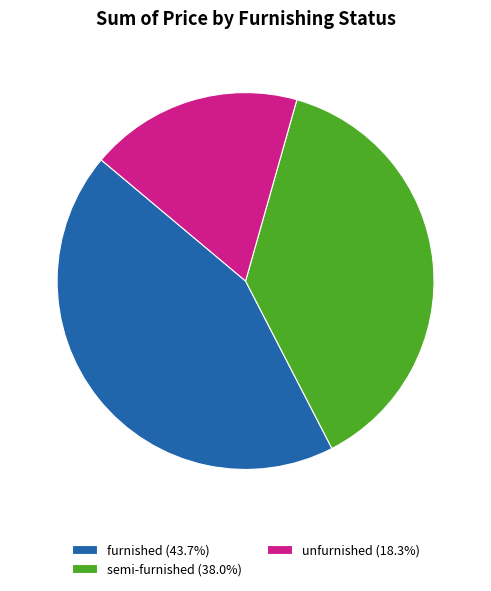

Is there any slice that represents more than half of the pie?

No